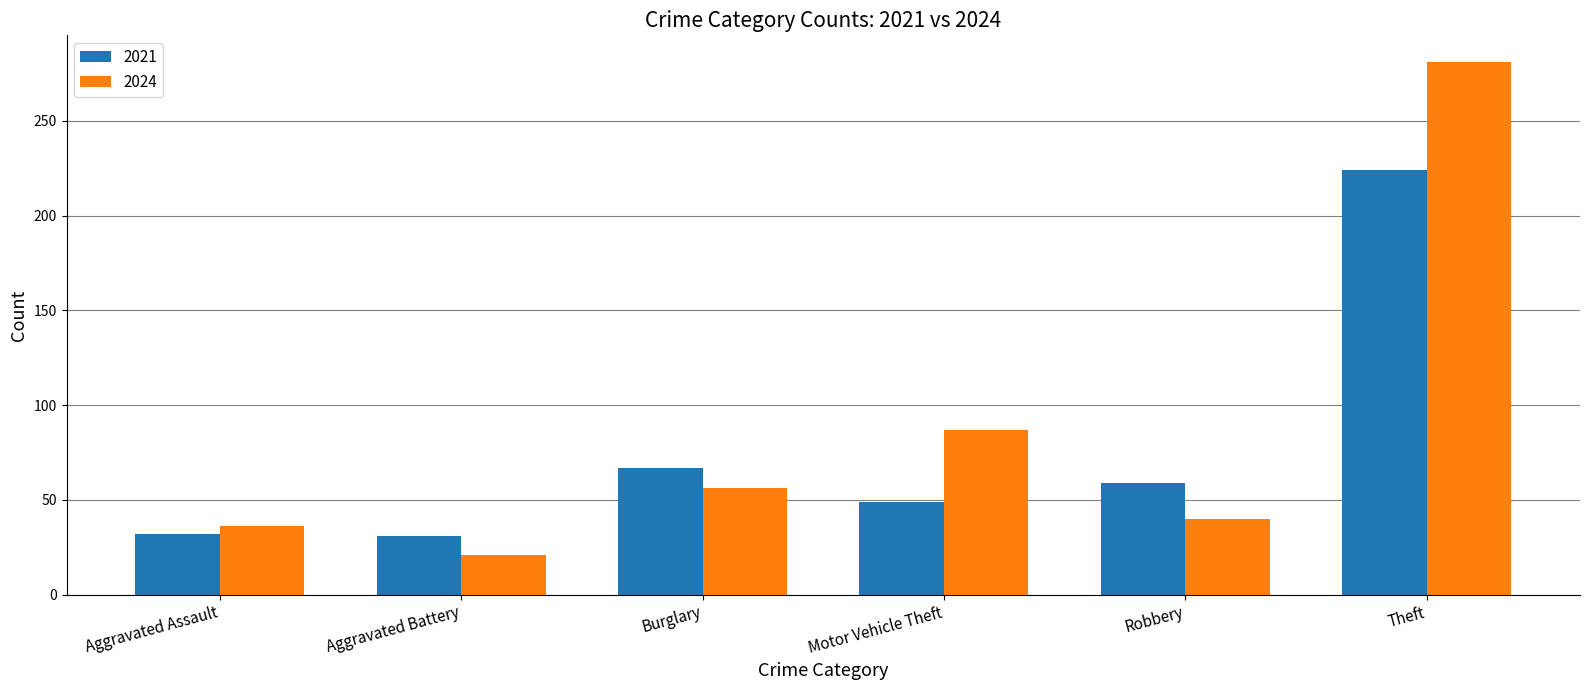

How many distinct data groups are displayed?

2